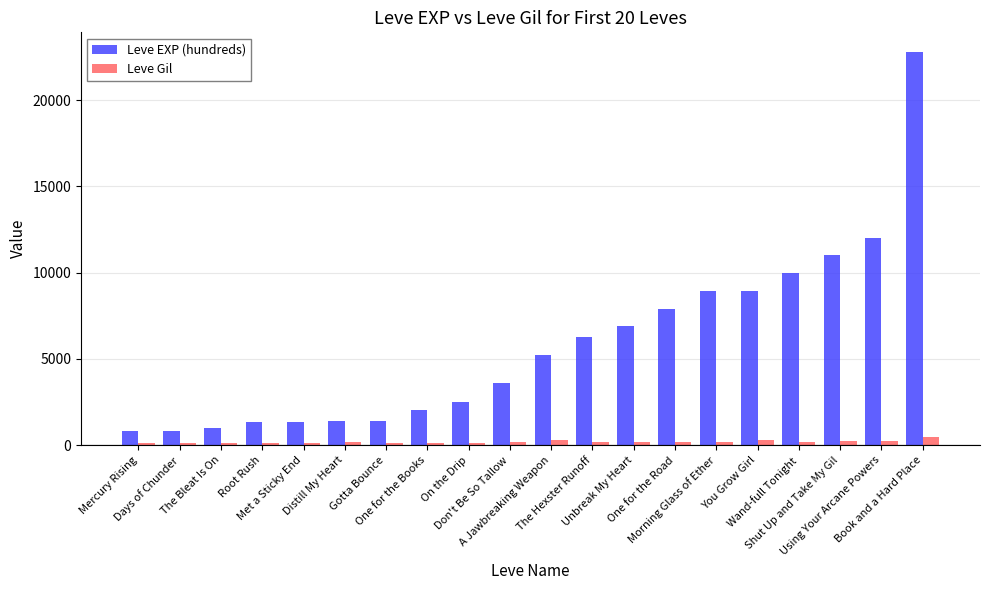

Where is Leve EXP (hundreds) nearest to the value 11795?

Using Your Arcane Powers